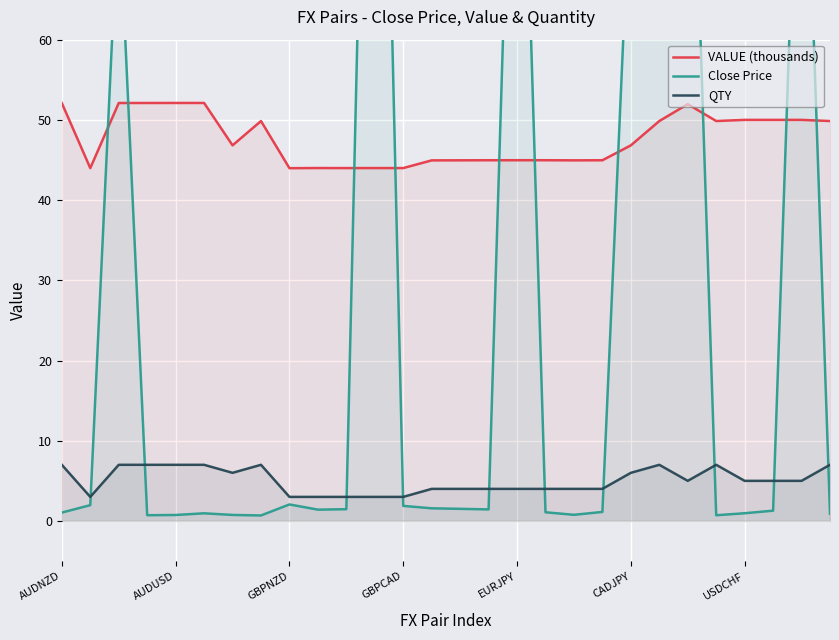

True or false: QTY and VALUE (thousands) intersect in this chart.

False